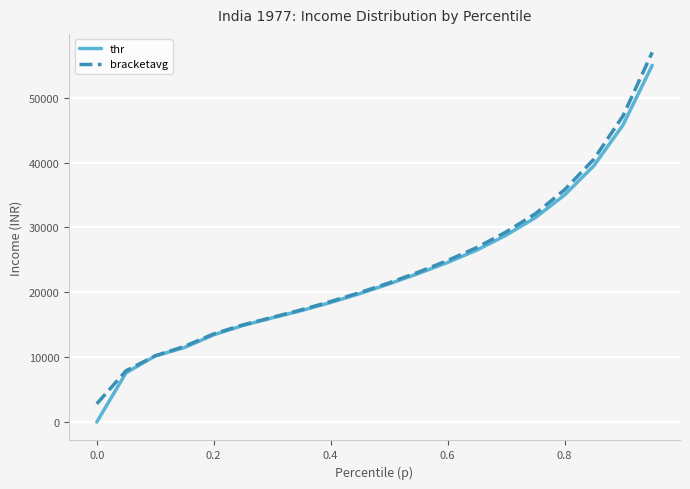

What is the difference between the maximum and minimum values in the thr series?

55000.0